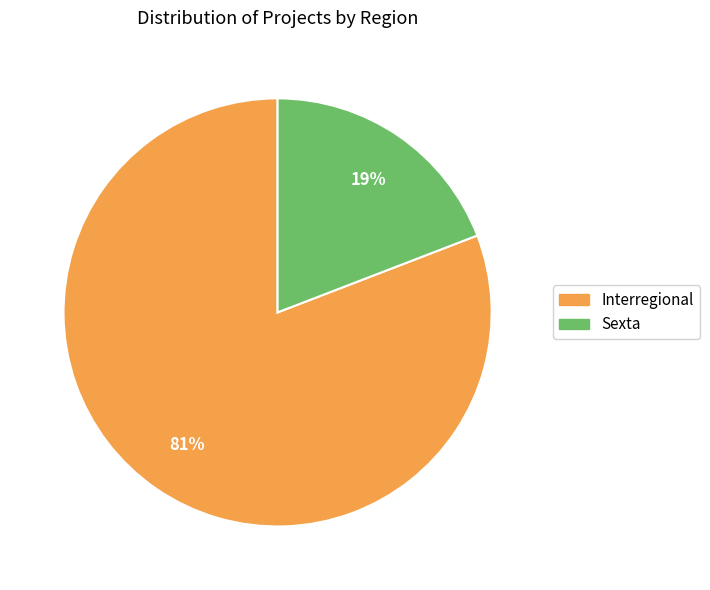

Is the sum of Interregional and Sexta greater than half?

Yes